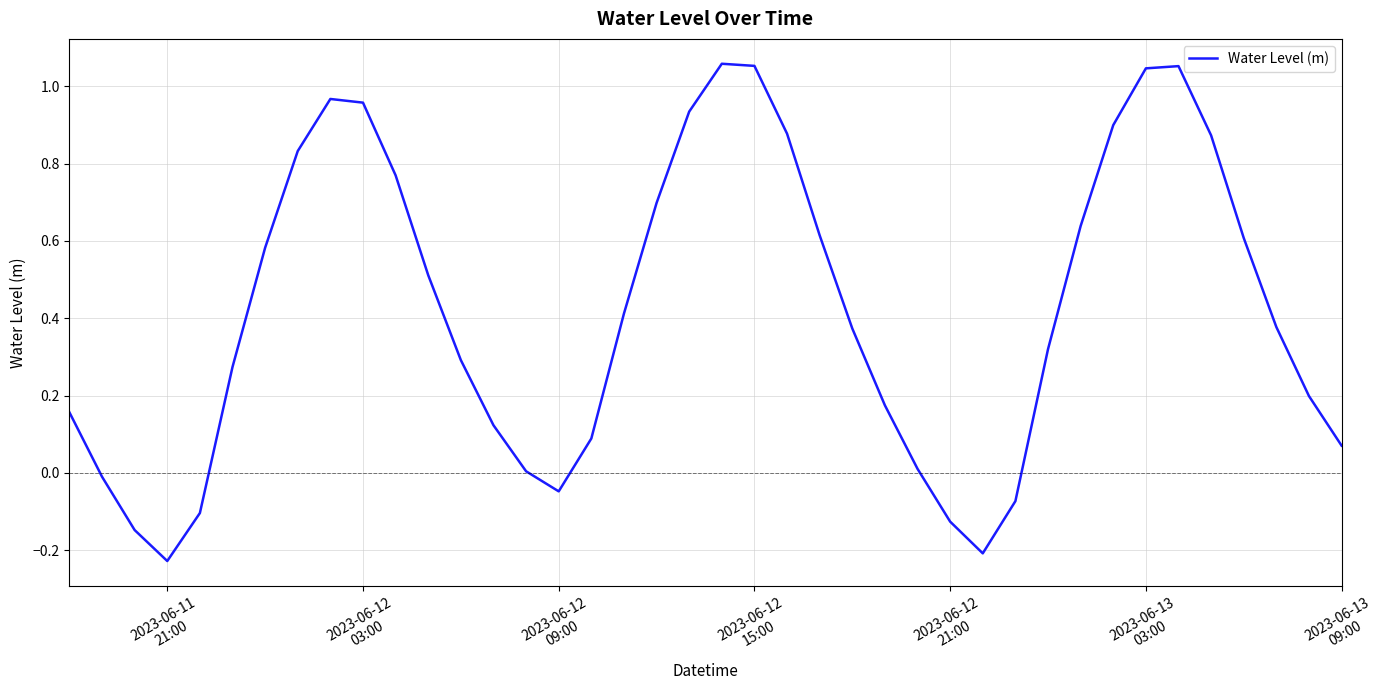

What is the difference between the maximum and minimum values?

1.3